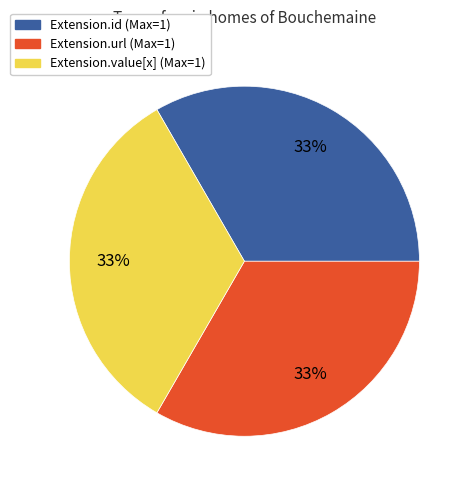

Count the number of slices in the pie.

3